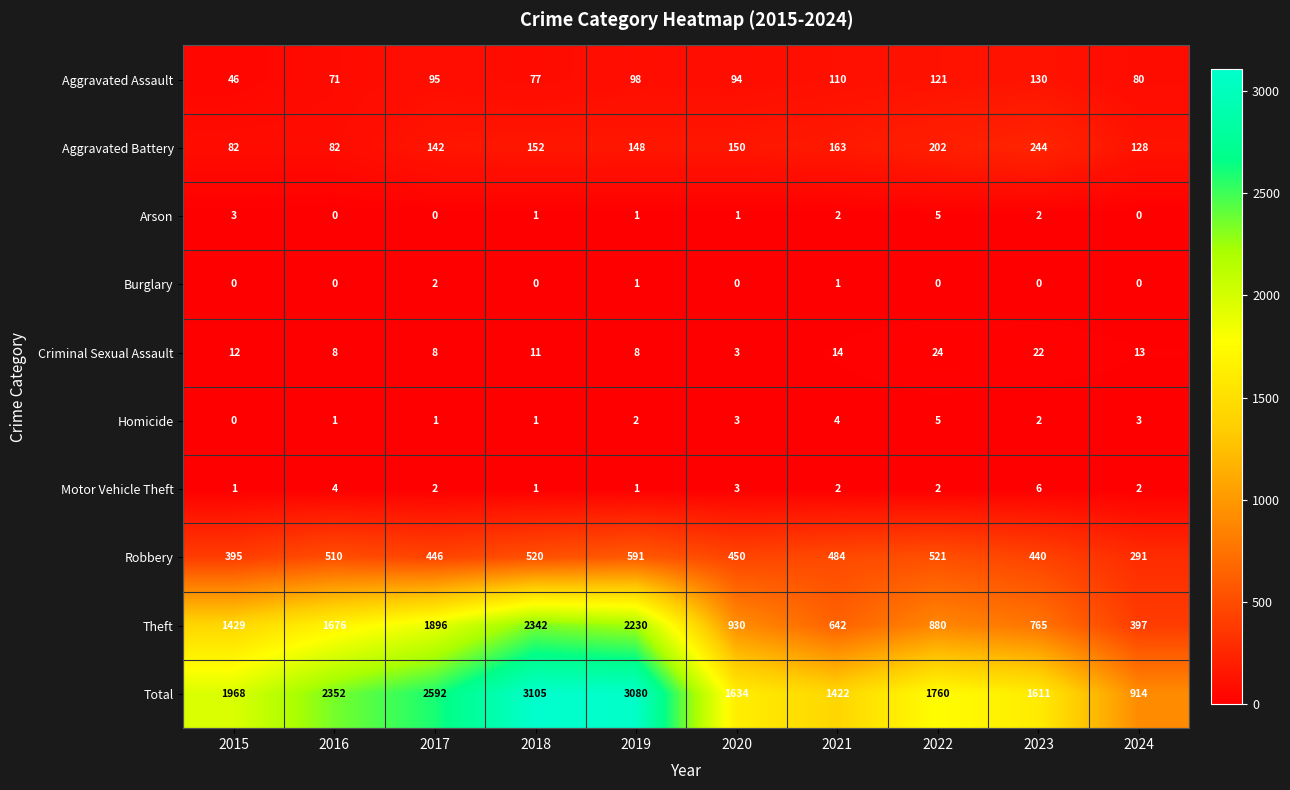

What is the greatest value displayed?

3105